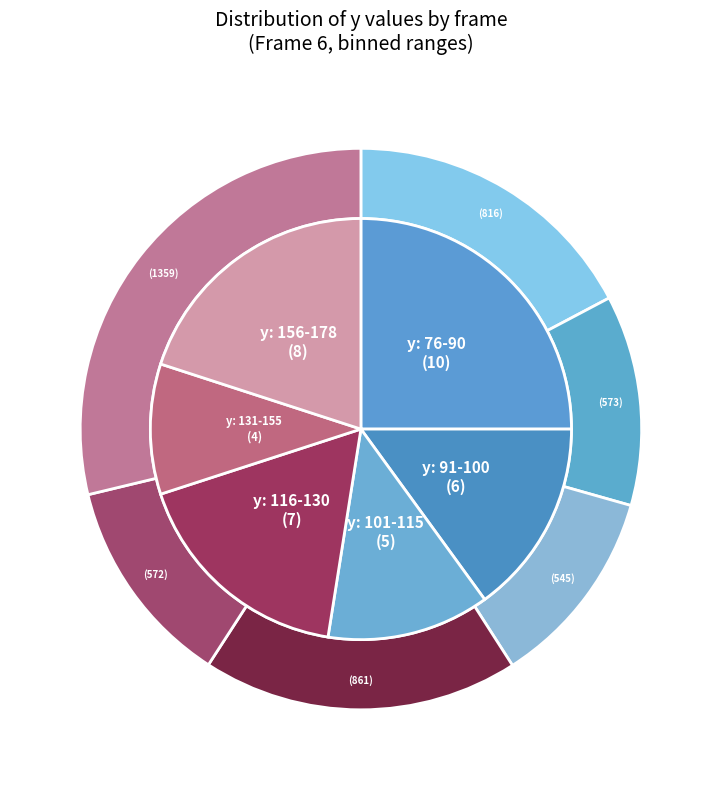

True or false: 32 accounts for 1% of the total.

False